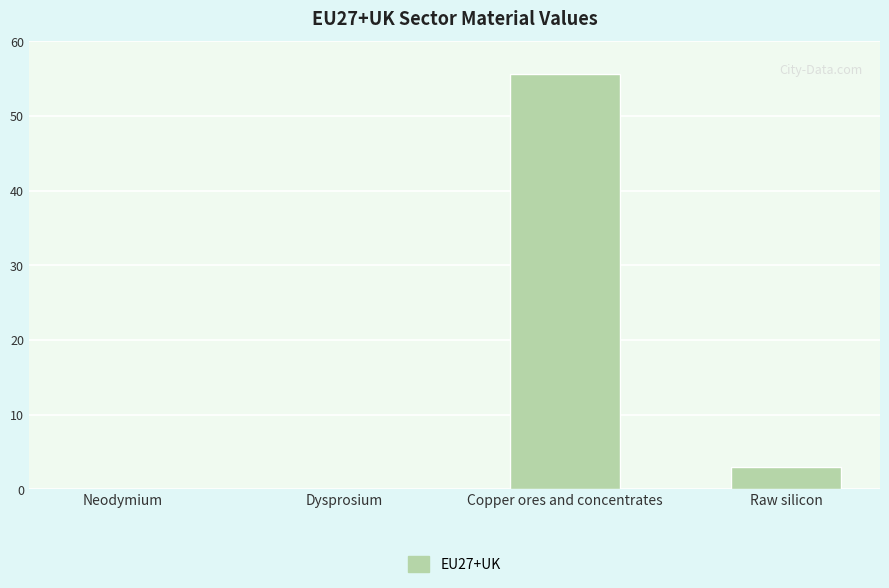

What is the average value?

14.7